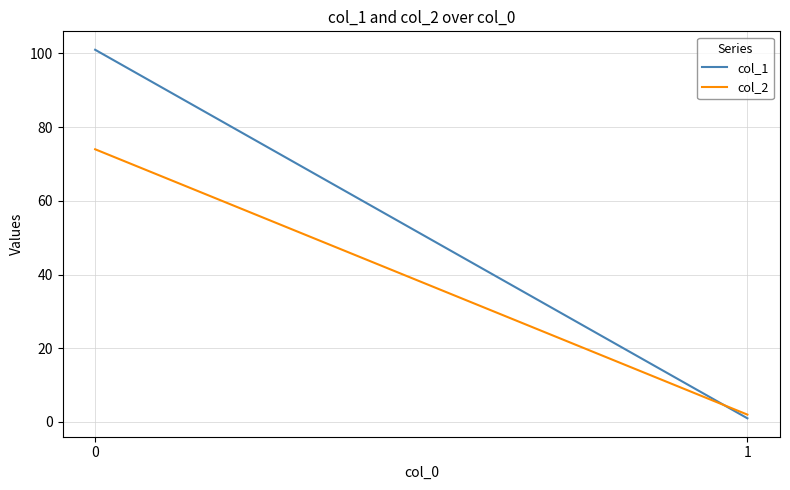

Rank the series by their average value, from lowest to highest.

col_2, col_1